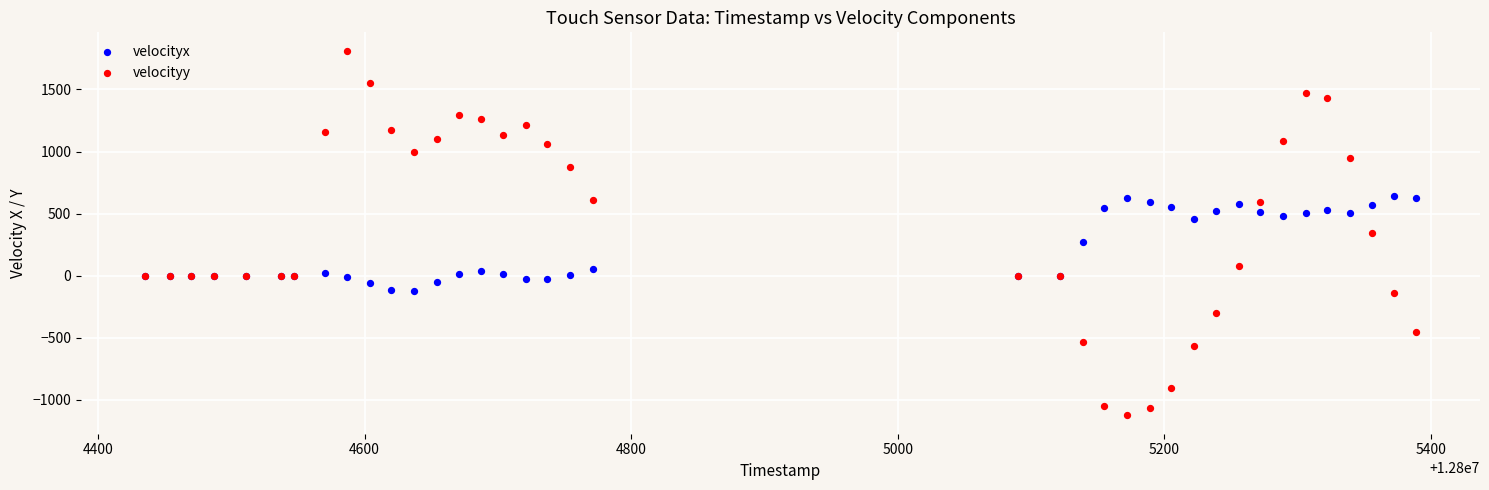

Which series contains the highest Y value?

velocityy